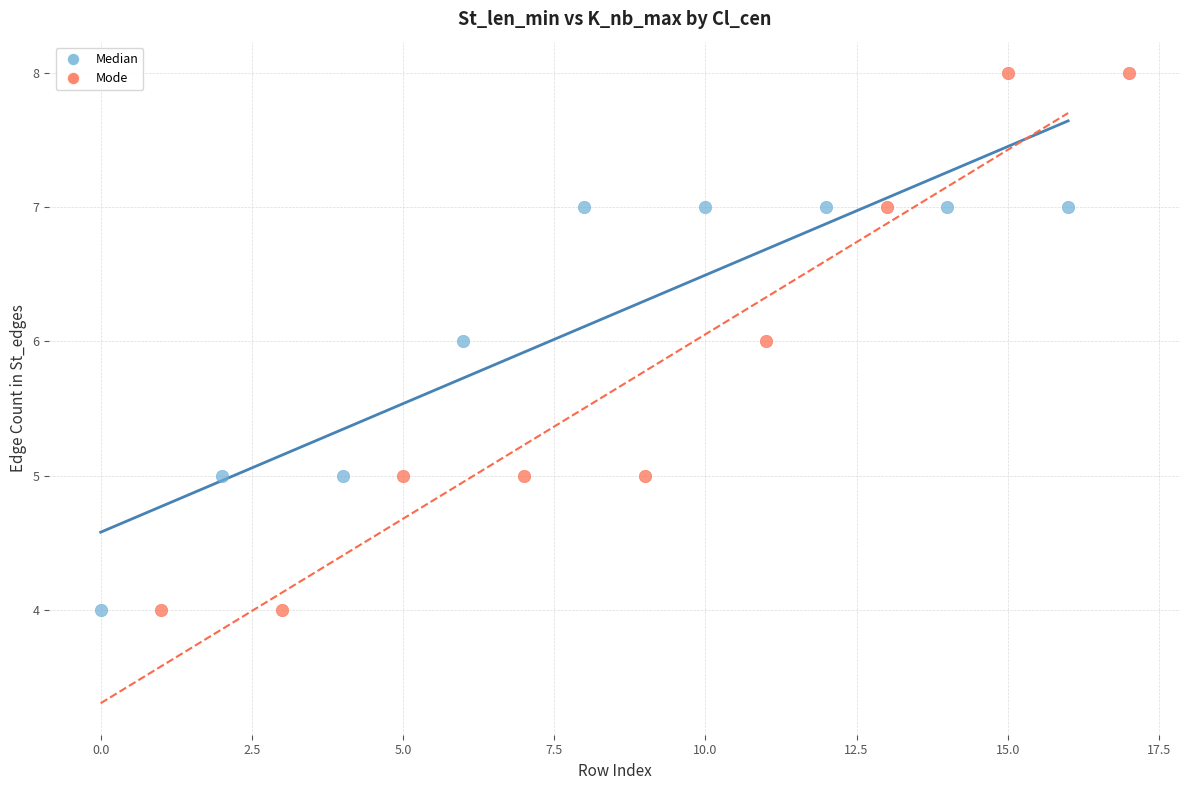

Which series reaches the maximum Y coordinate?

Mode